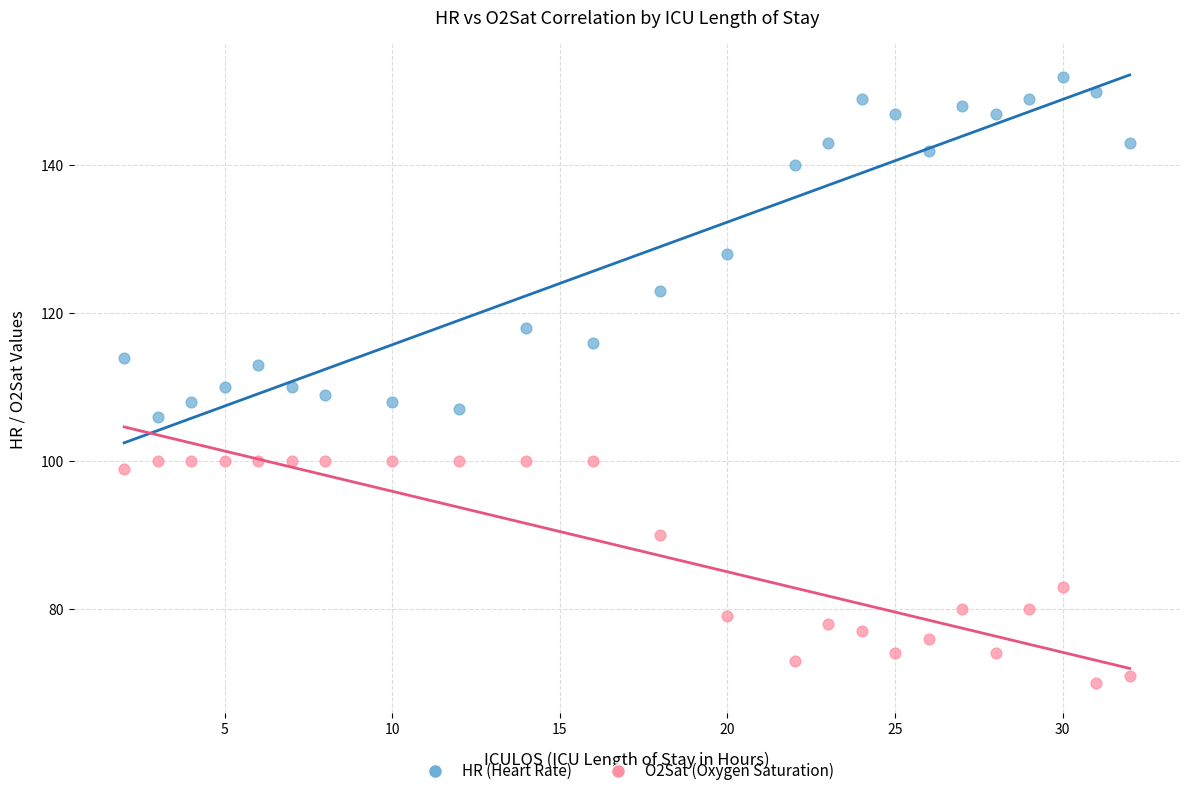

Which series has the widest spread of Y values?

HR (Heart Rate)